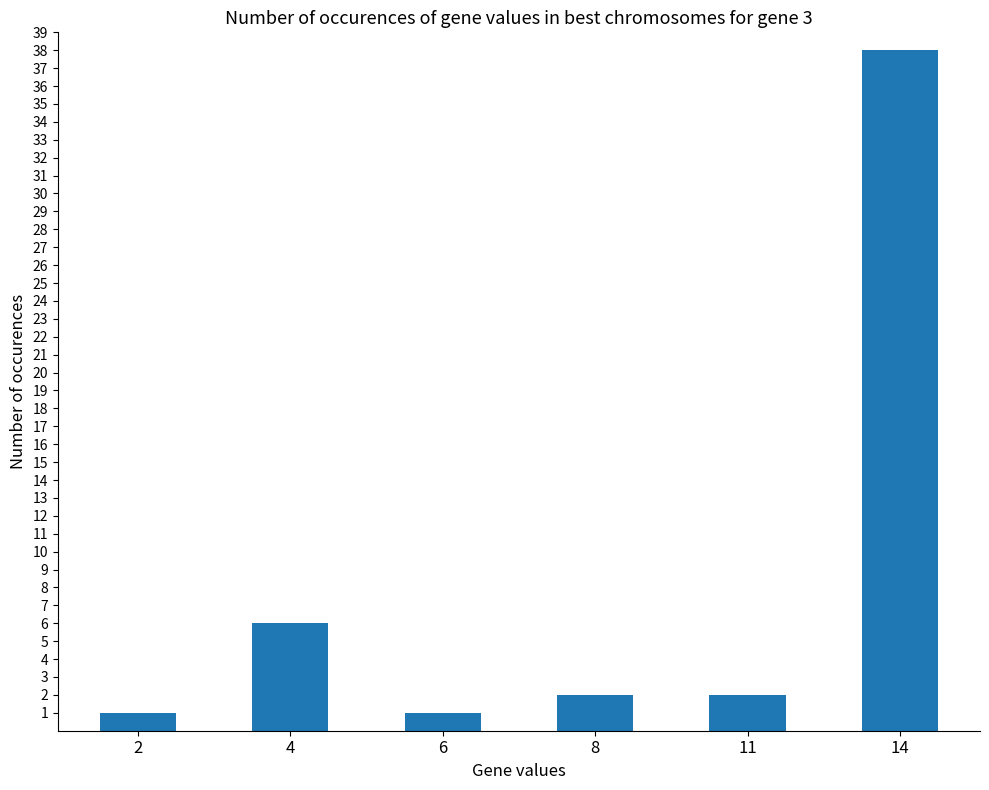

Reading left to right, extract all data points from this chart.

2=1	4=6	6=1	8=2	11=2	14=38